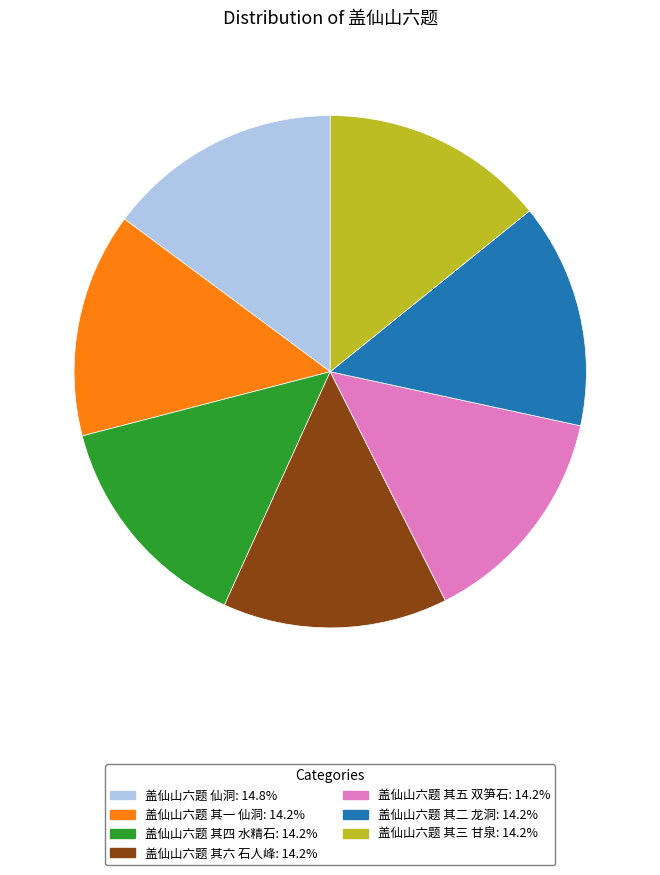

Do 盖仙山六题 其四 水精石: 14.2% and 盖仙山六题 其六 石人峰: 14.2% together represent more than half of the pie?

No